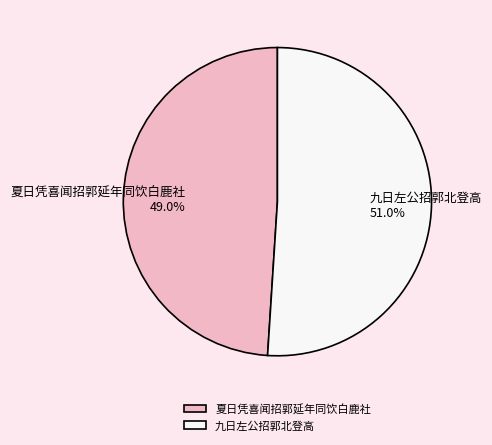

What is the ratio of the value at 九日左公招郭北登高 to the value at 夏日凭喜闻招郭延年同饮白鹿社?

1.0